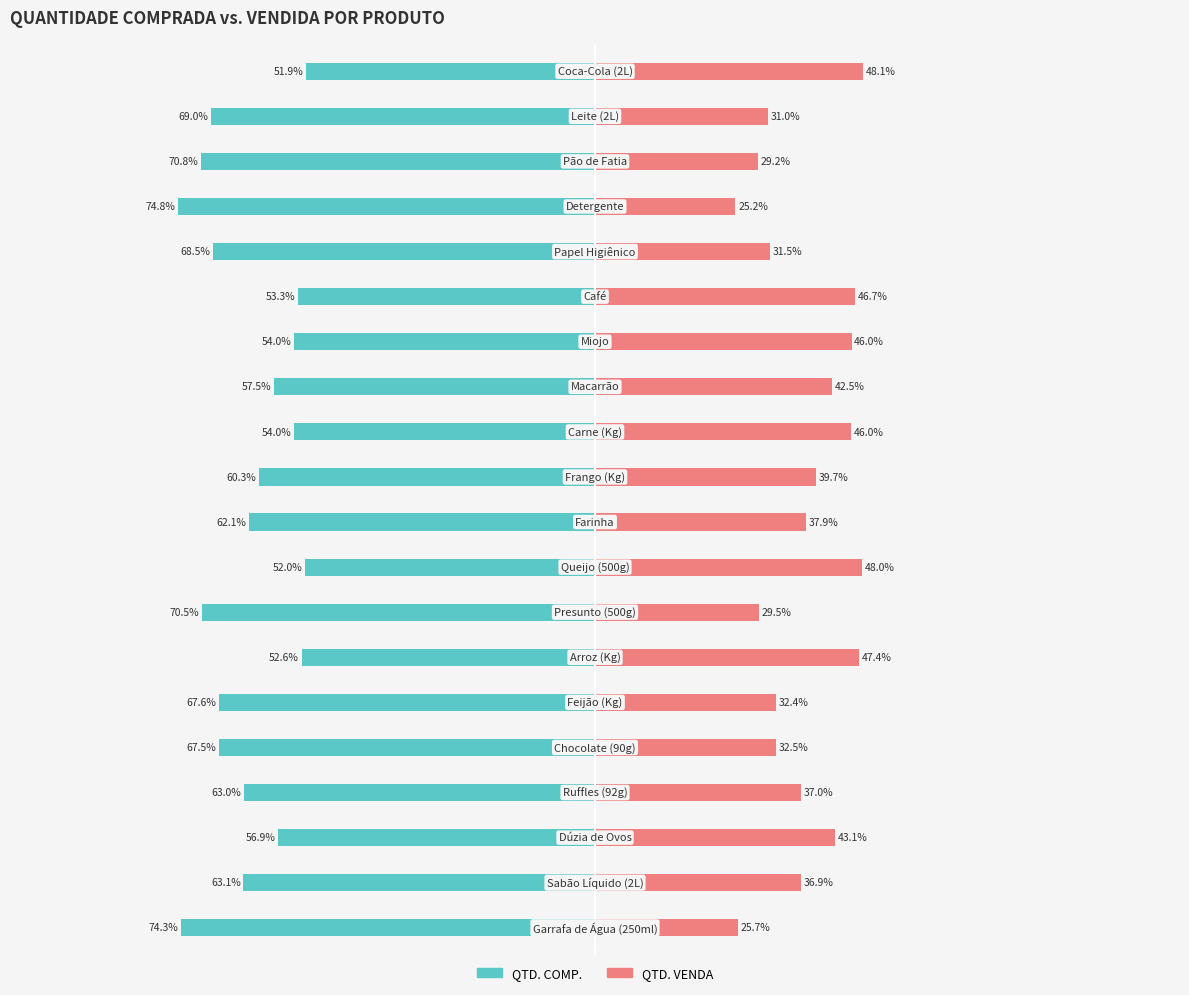

Reading left to right, list all the values displayed in this chart.

QTD. COMP.: -51.9	-69.0	-70.8	-74.8	-68.5	-53.3	-54.0	-57.5	-54.0	-60.3	-62.1	-52.0	-70.5	-52.6	-67.6	-67.5	-63.0	-56.9	-63.1	-74.3
QTD. VENDA: 48.1	31.0	29.2	25.2	31.5	46.7	46.0	42.5	46.0	39.7	37.9	48.0	29.5	47.4	32.4	32.5	37.0	43.1	36.9	25.7